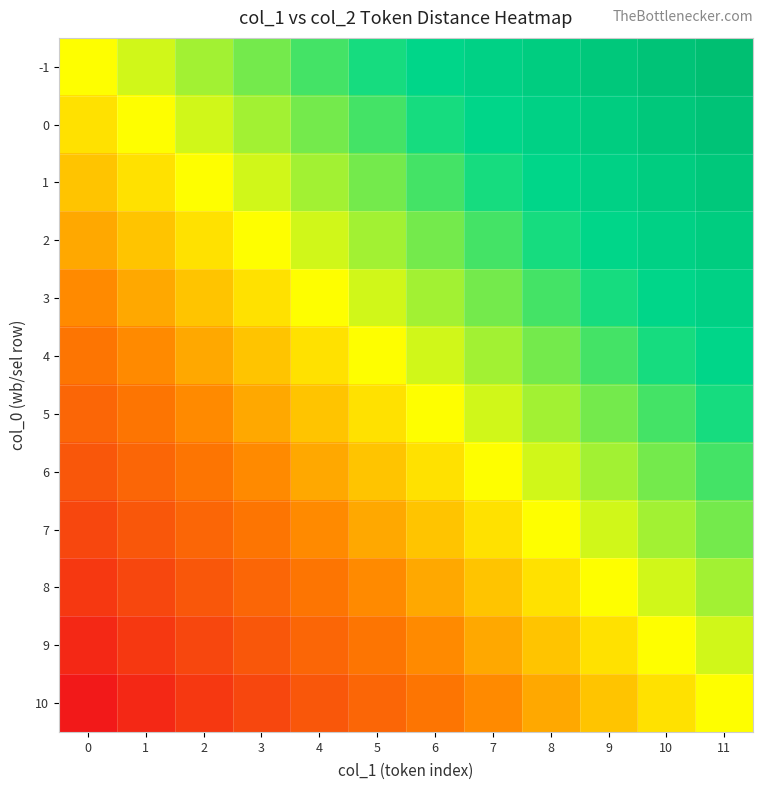

At 8, list the series in order from smallest to largest.

10, 9, 8, 7, 6, 5, 4, 3, 2, 1, 0, -1